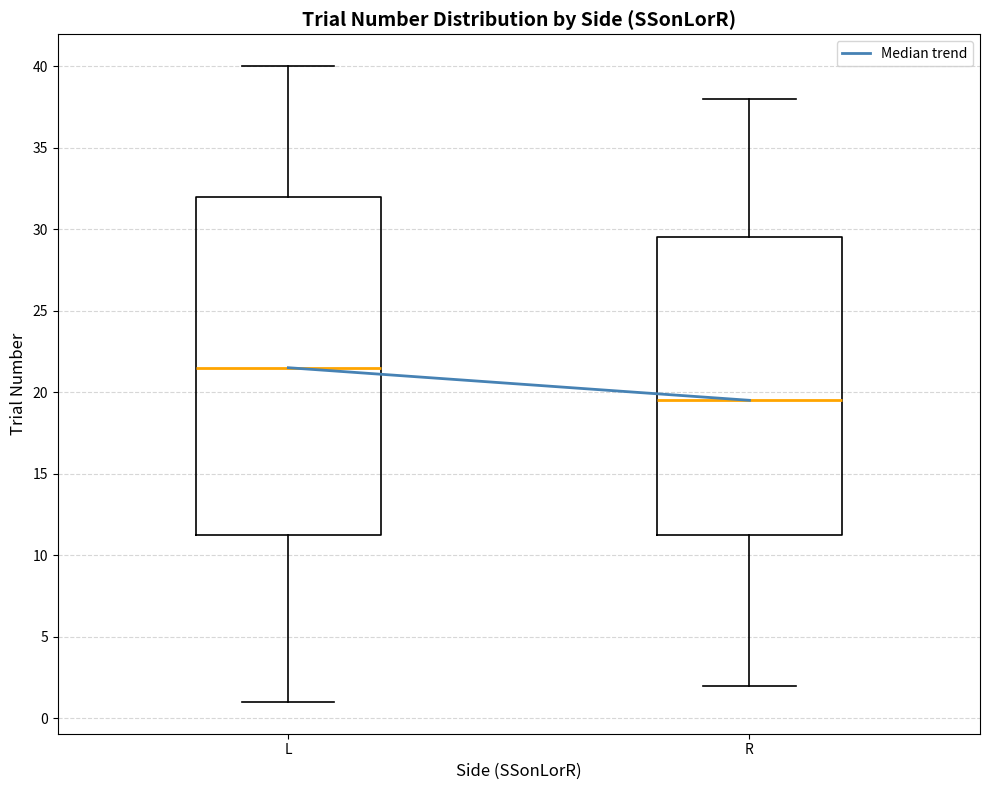

Which box is the tallest, from its lower edge to its upper edge?

L